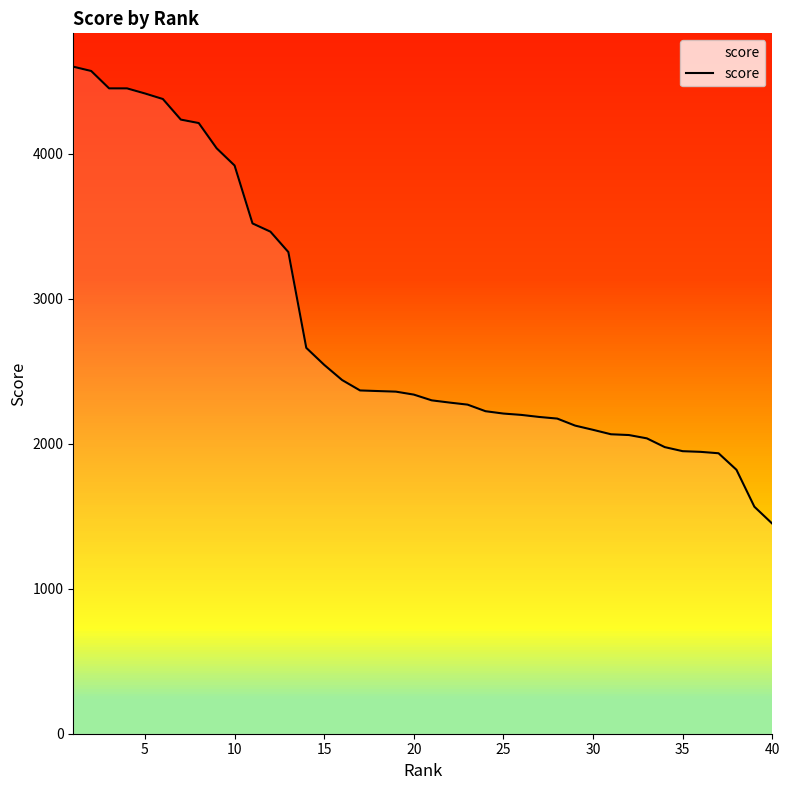

What is the minimum value for score?

1447.9